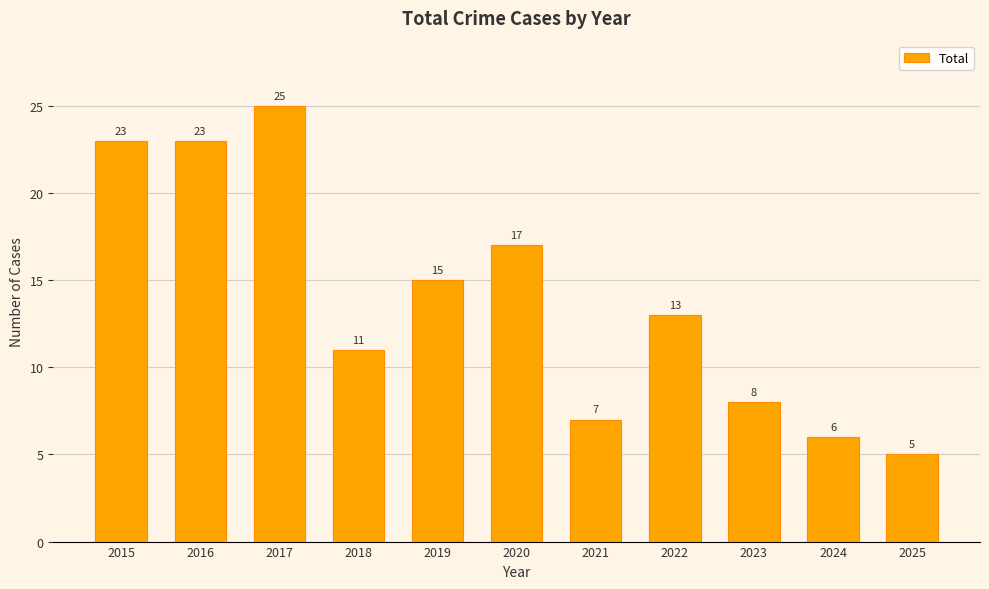

Which label corresponds to the largest value in the chart?

2017